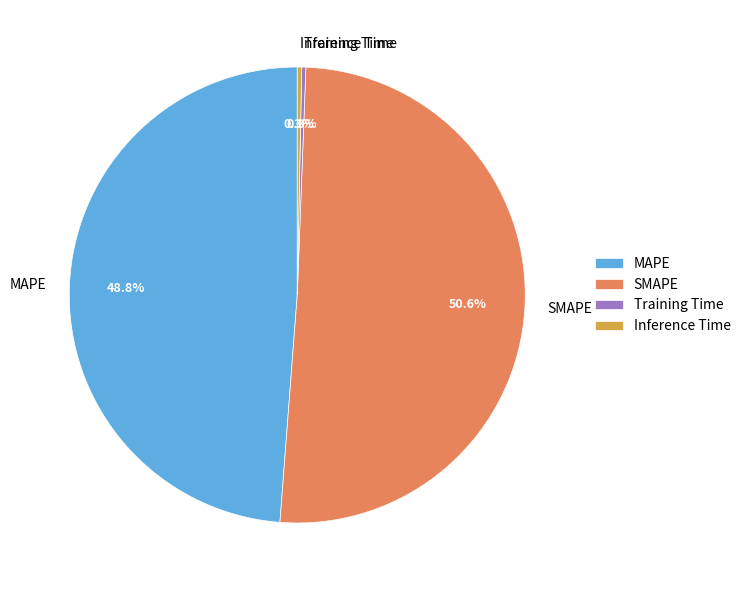

Which category has the biggest portion of the pie?

SMAPE